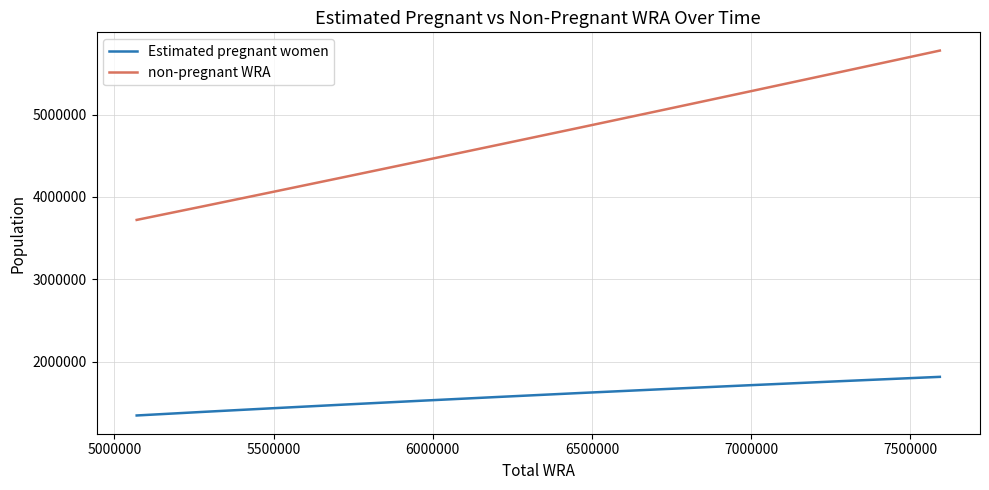

True or false: non-pregnant WRA and Estimated pregnant women intersect in this chart.

False